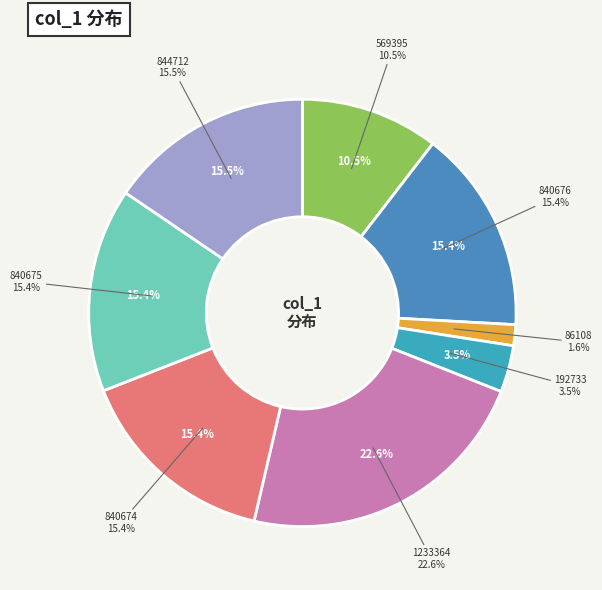

How many segments does this pie chart have?

8